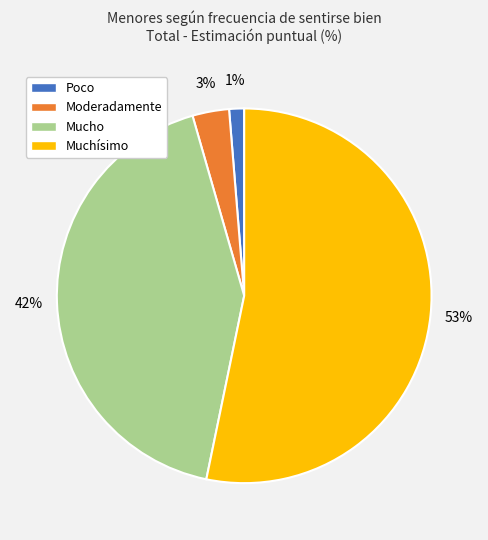

Which slice is the largest?

Muchísimo